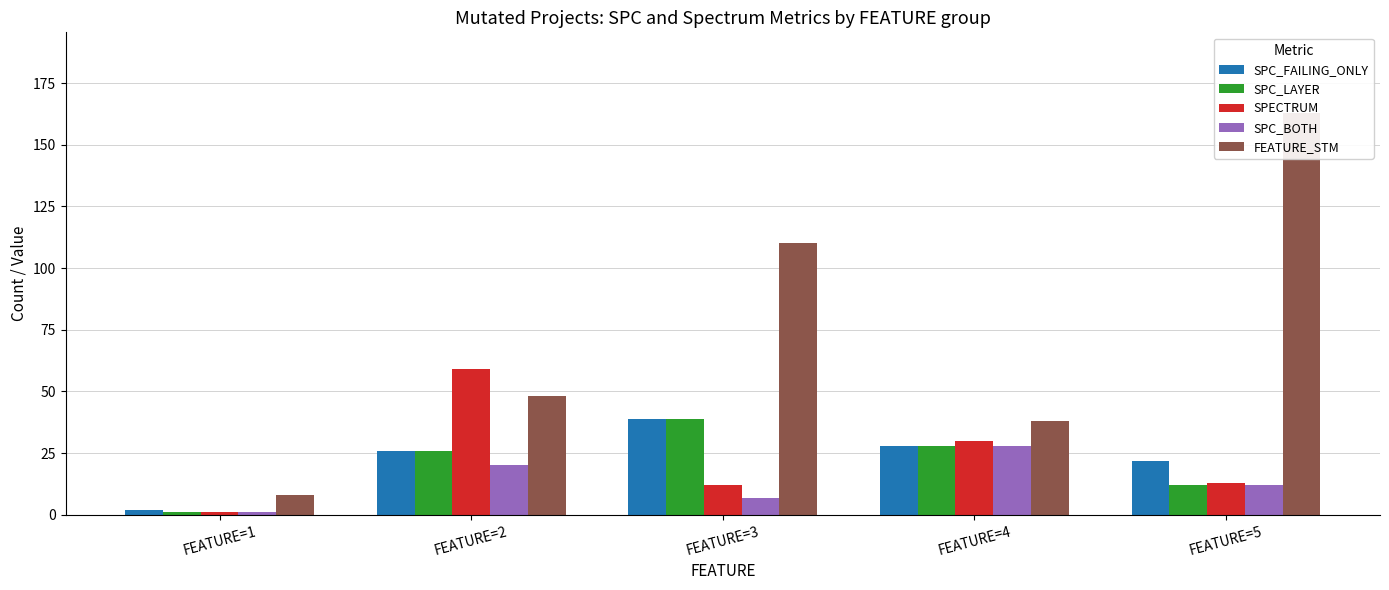

Are the bars grouped side by side (vs. stacked)?

Yes